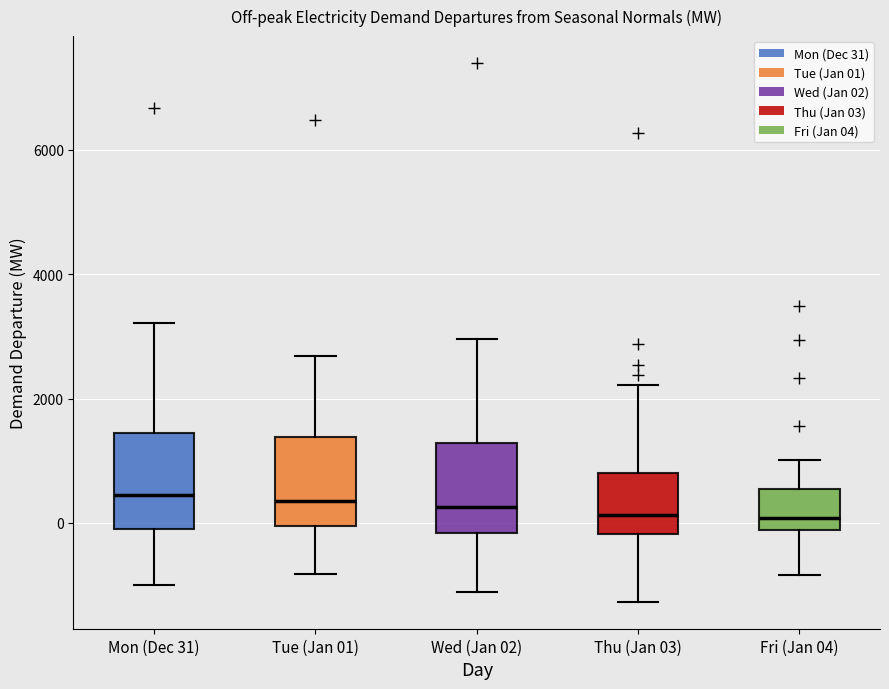

Reading left to right, transcribe this box plot: for each box, give where its median line is, the range the box spans, and where its two whiskers end, as read against the y-axis. The values are not printed on the chart, so give them approximately, as read against the axis.

Mon (Dec 31): median 400, box 0 to 1400, whiskers -1000 to 3200
Tue (Jan 01): median 400, box 0 to 1400, whiskers -800 to 2600
Wed (Jan 02): median 200, box -200 to 1200, whiskers -1200 to 3000
Thu (Jan 03): median 200, box -200 to 800, whiskers -1200 to 2200
Fri (Jan 04): median 0, box -200 to 600, whiskers -800 to 1000